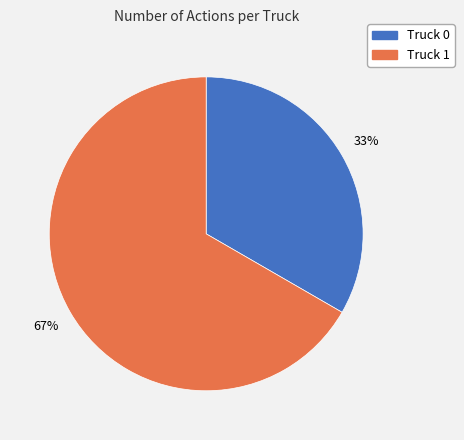

To the nearest percent, what portion does Truck 0 represent?

33%